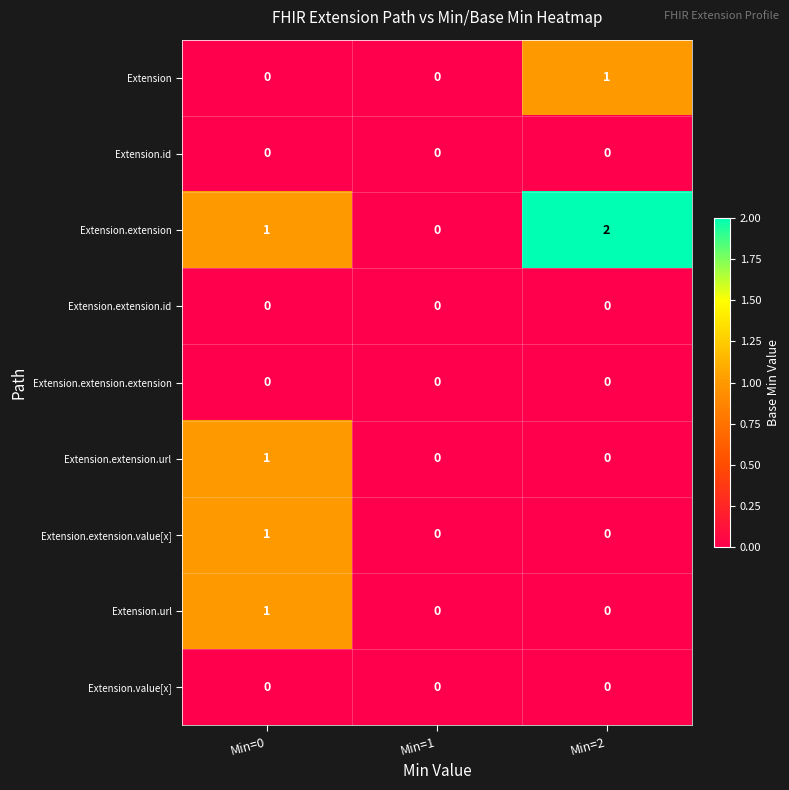

What is the spread (max minus min) of values at Min=0?

1